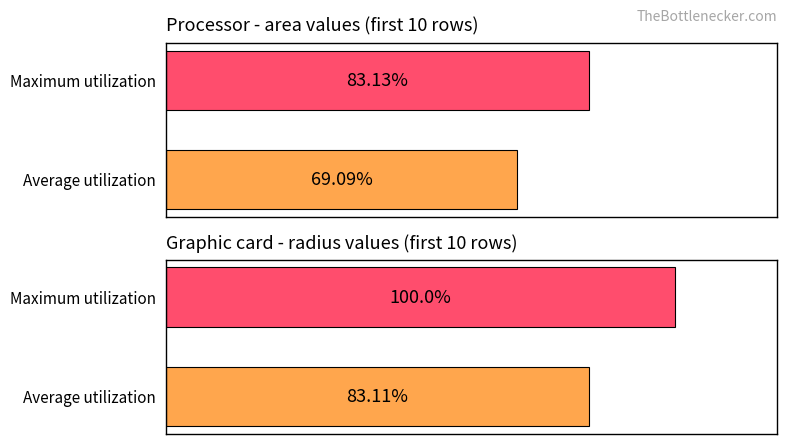

How many bars are there in each group?

2